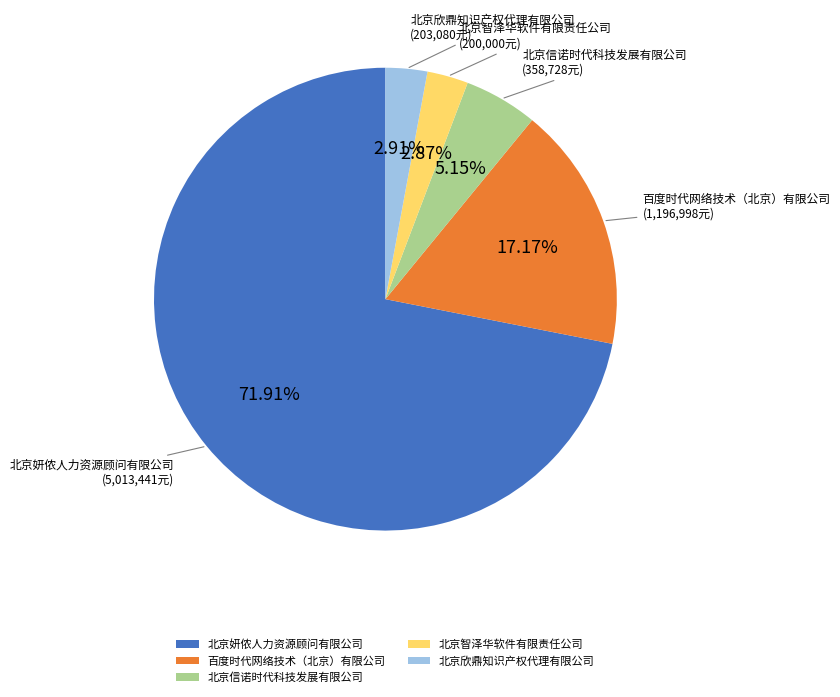

What percentage is the 北京信诺时代科技发展有限公司 slice, to the nearest percent?

5%